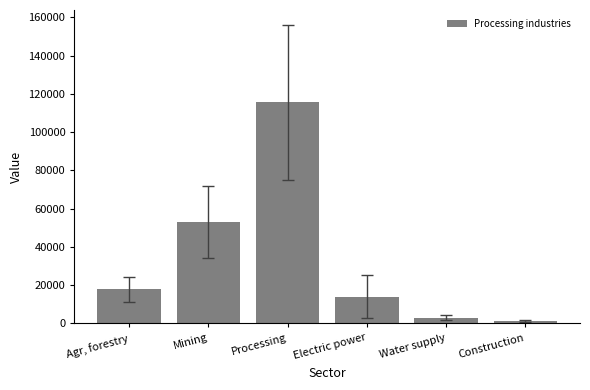

What is the average value?

34143.1